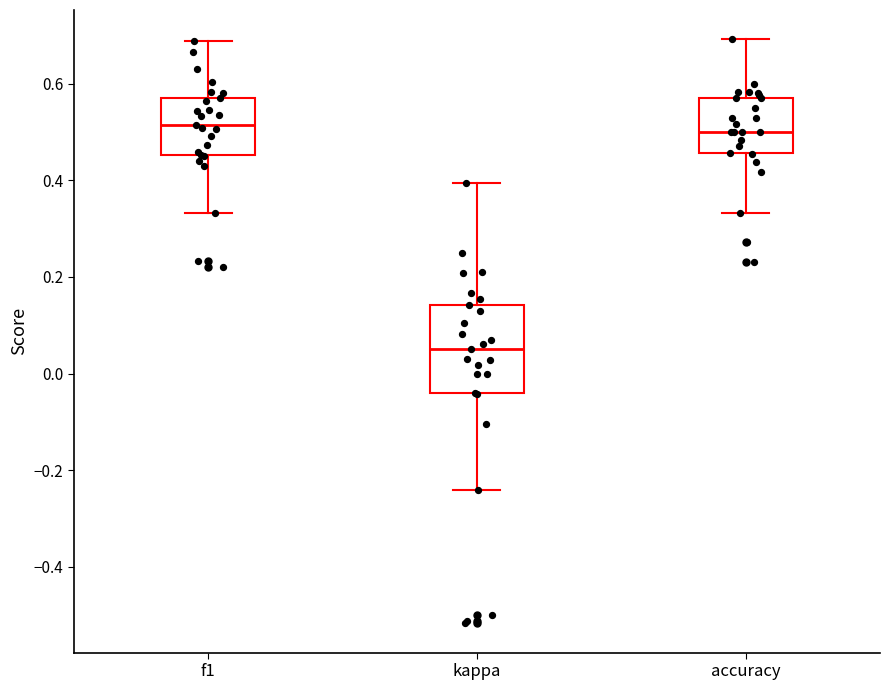

Reading left to right, read every box against the y-axis: the position of its median line, the range the box covers, and the ends of its whiskers. The values are not printed on the chart, so give them approximately, as read against the axis.

f1: median 0.52, box 0.46 to 0.58, whiskers 0.34 to 0.68
kappa: median 0.06, box -0.04 to 0.14, whiskers -0.24 to 0.40
accuracy: median 0.50, box 0.46 to 0.58, whiskers 0.34 to 0.70